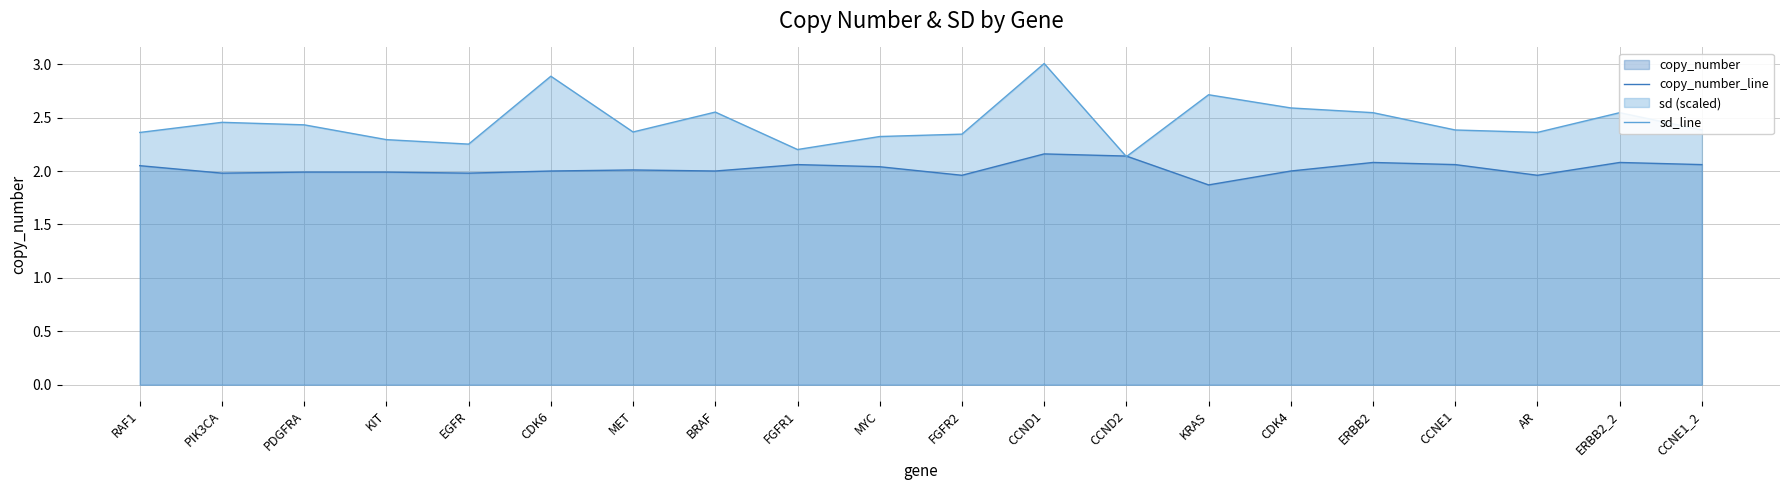

What is the difference between the highest and lowest values at MET?

0.4